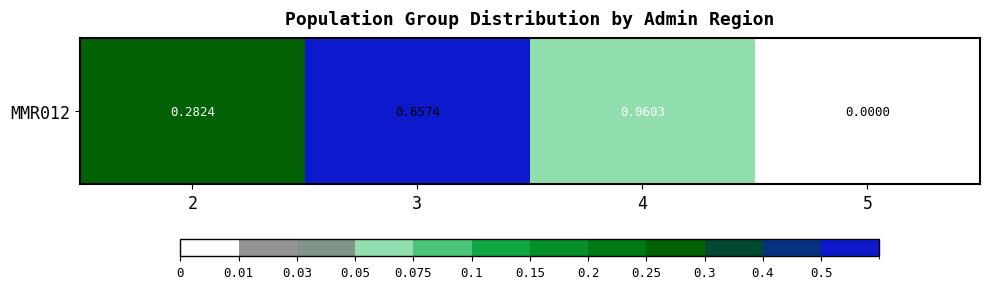

Reading right to left, transcribe all the data shown in this chart.

0.0	0.1	0.7	0.3